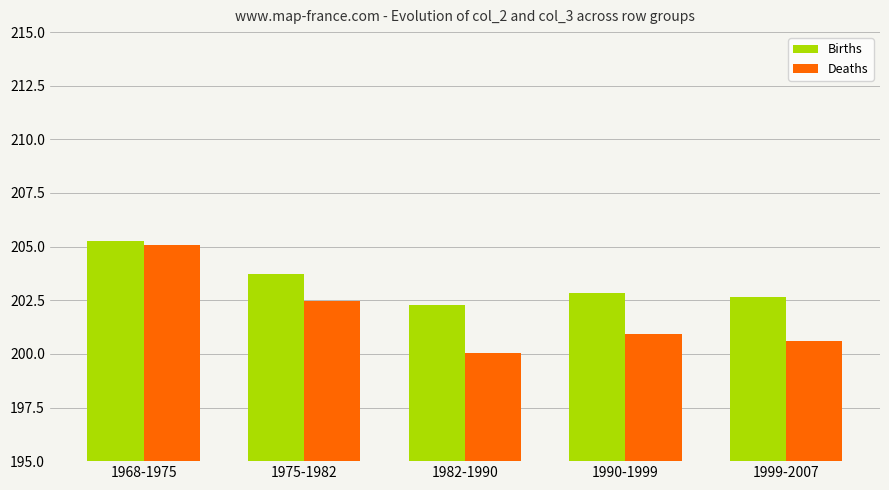

At which category is the sum across all series the highest?

1968-1975